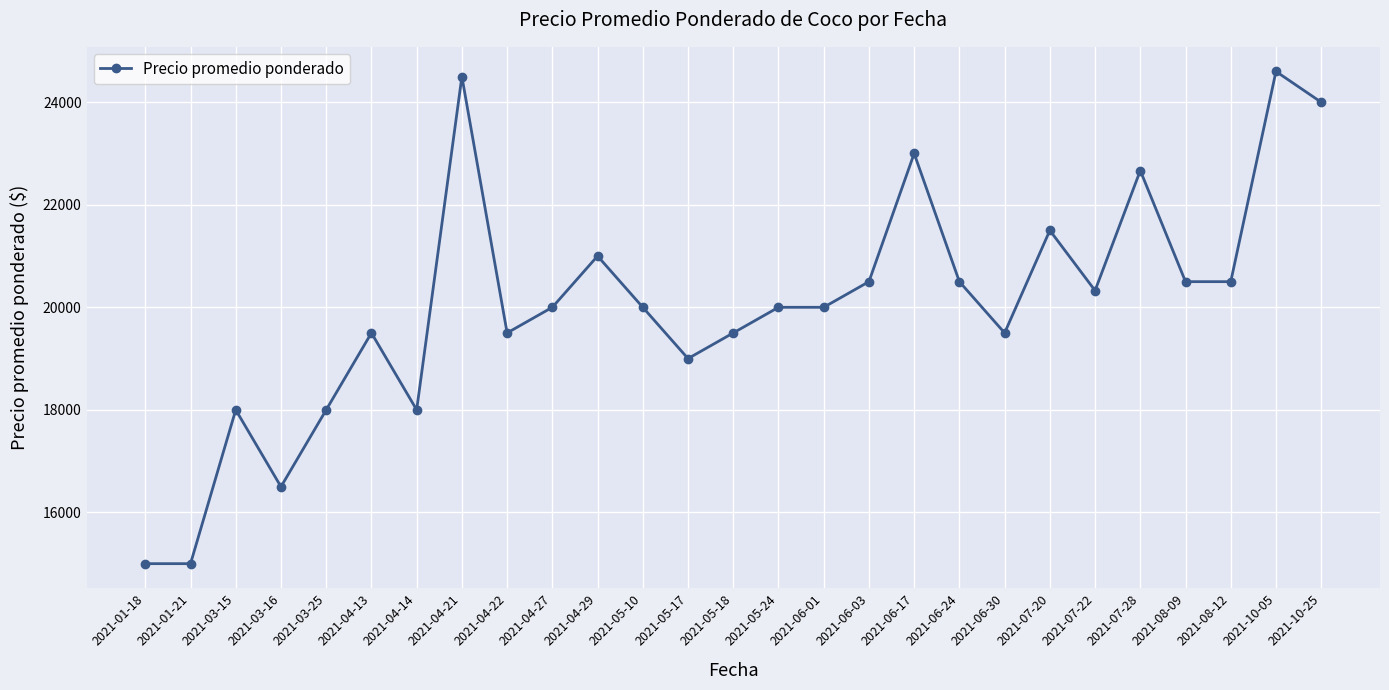

Reading left to right, transcribe all the data shown in this chart.

15000	15000	18000	16500	18000	19500	18000	24500	19500	20000	21000	20000	19000	19500	20000	20000	20500	23000	20500	19500	21500	20326	22667	20500	20500	24600	24000